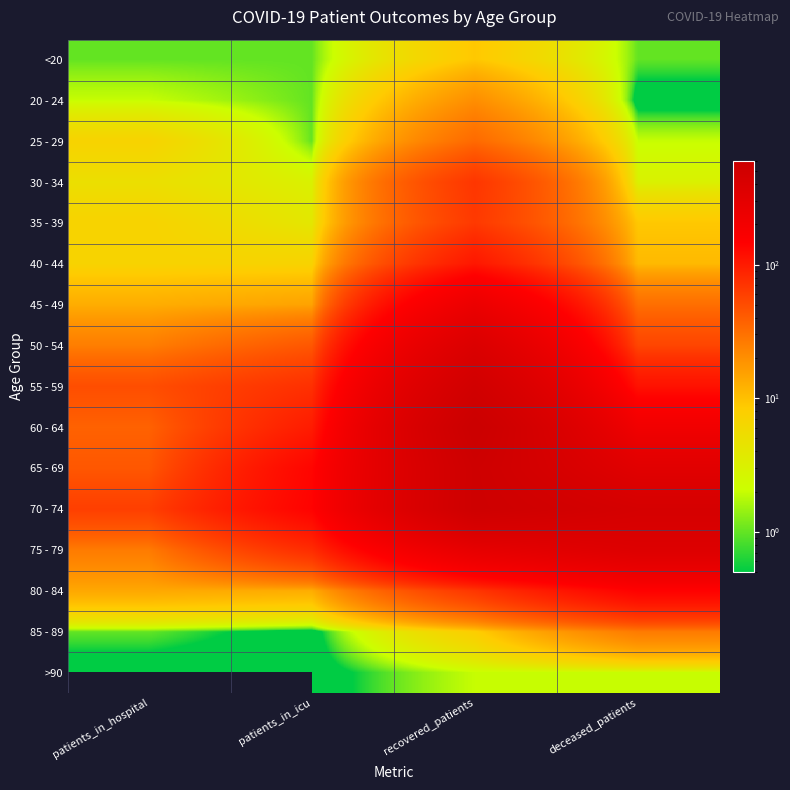

Between recovered_patients and patients_in_hospital, which is larger?

recovered_patients